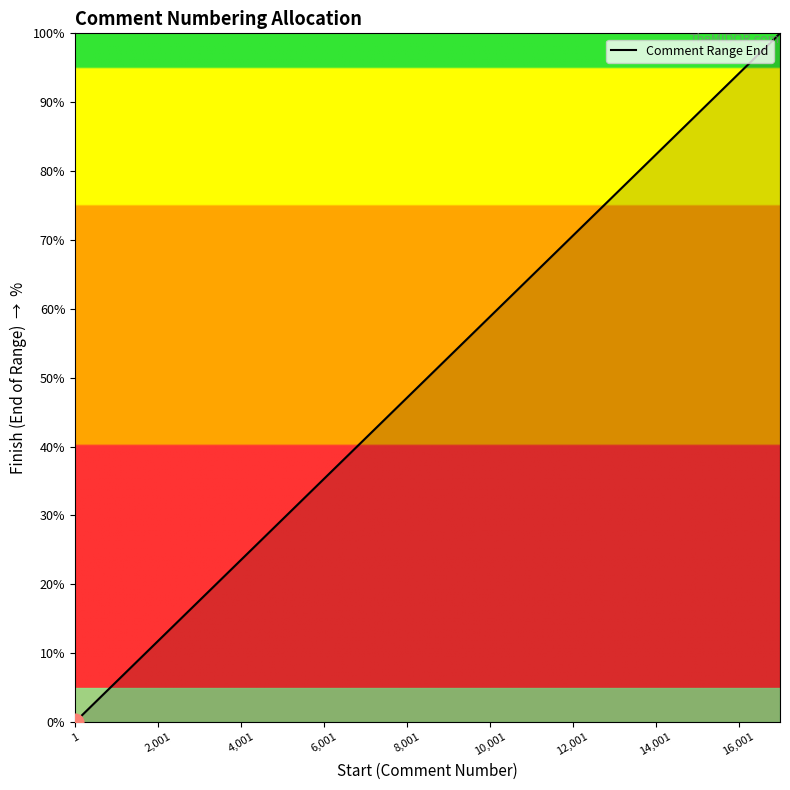

What is the difference between the maximum and minimum values?

100.0